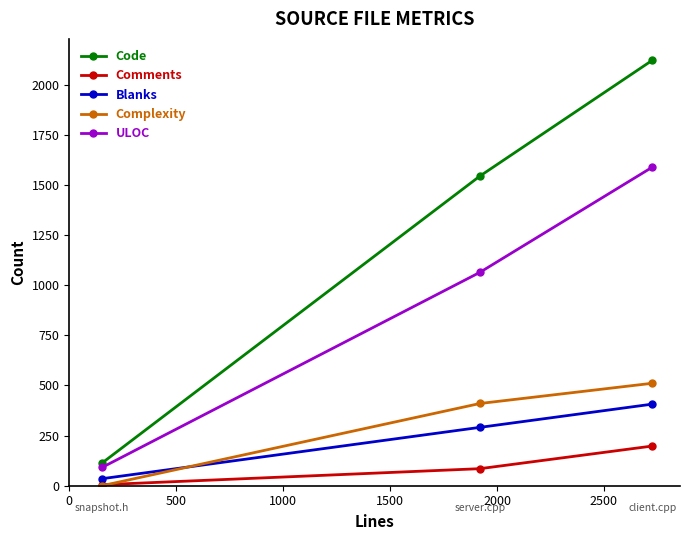

What is the lowest value of the Code series?

113